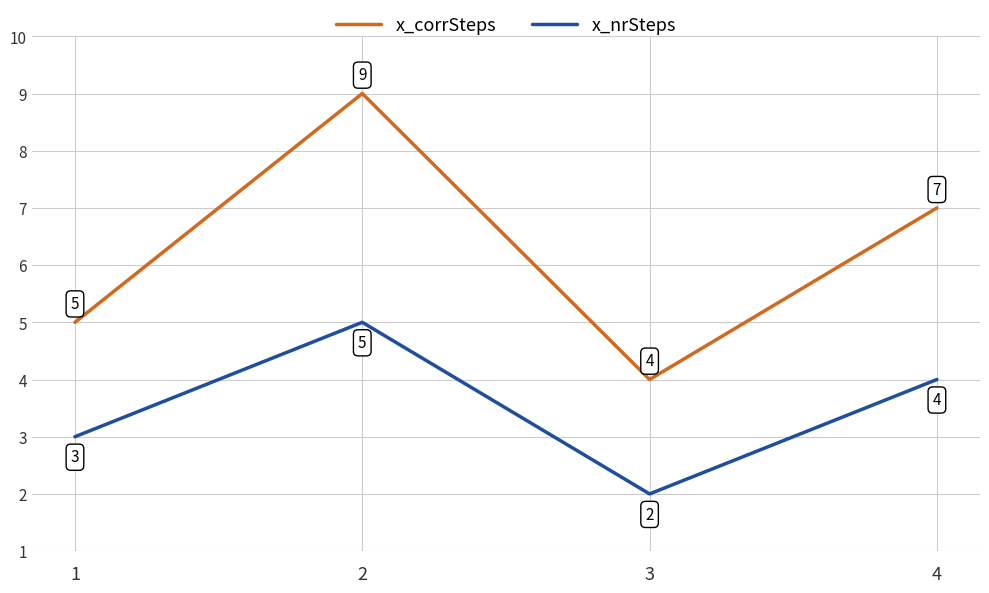

Which series has the largest total across all categories?

x_corrSteps